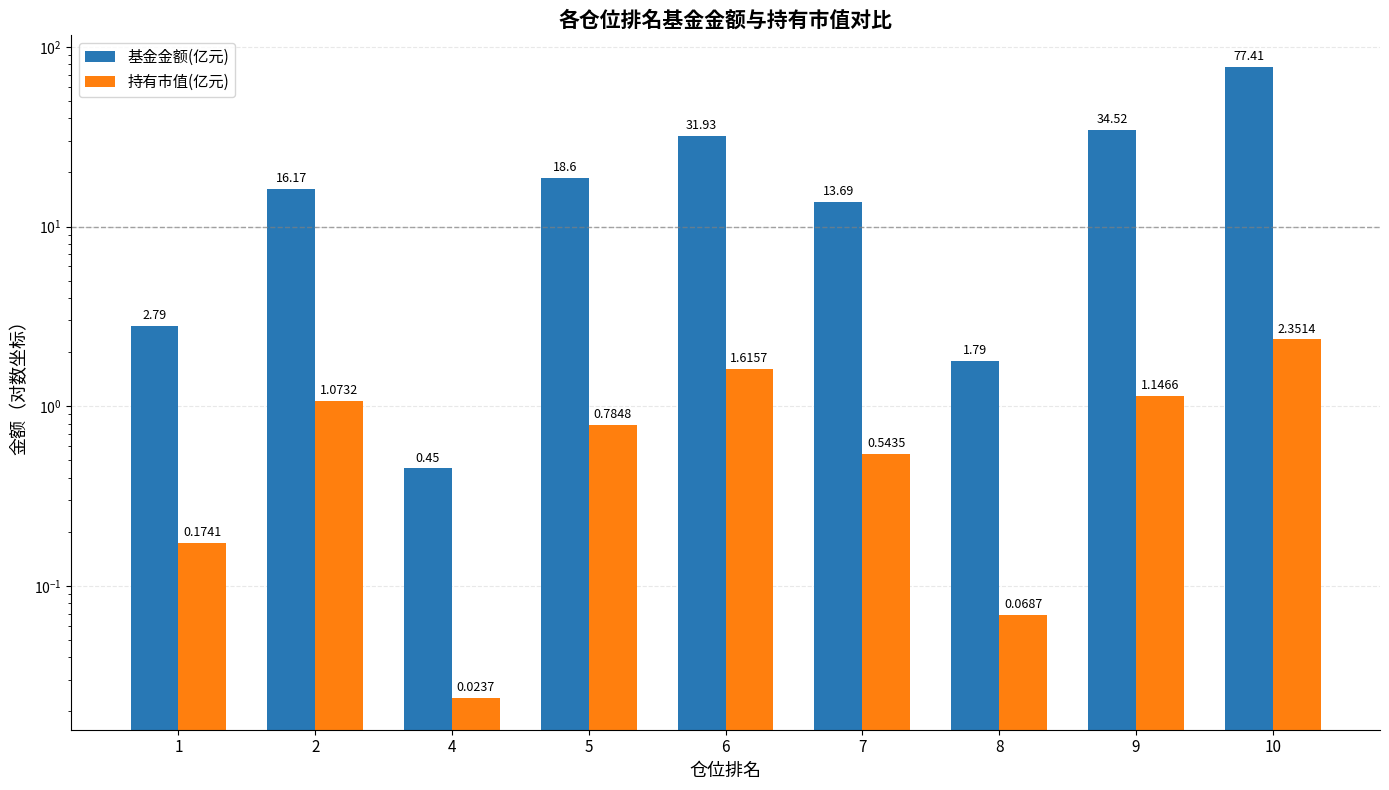

At which category is the sum across all series the highest?

10